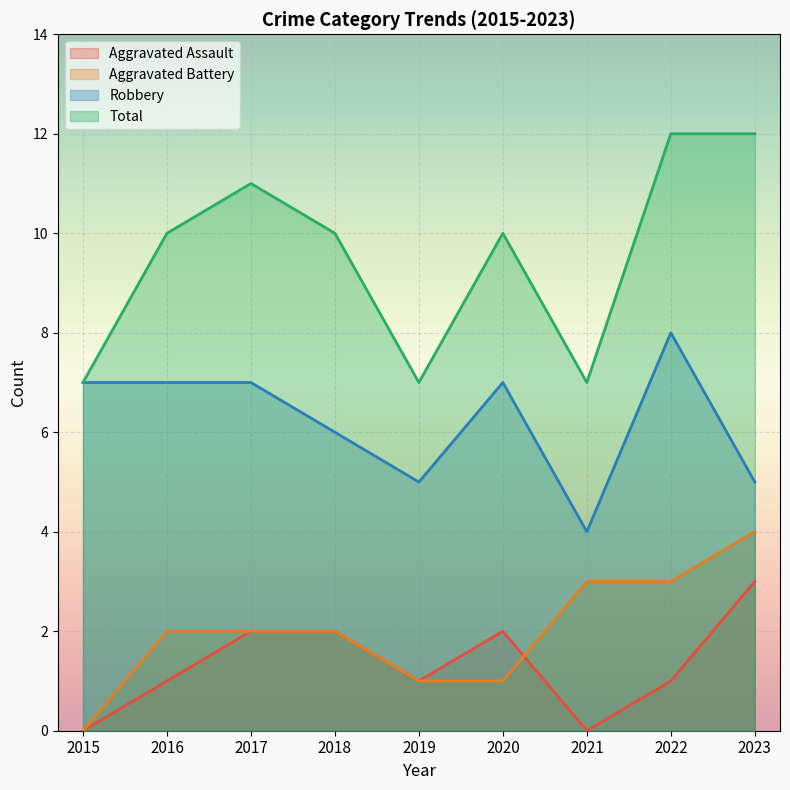

What is the value of the Robbery point at the 3rd from the left?

7